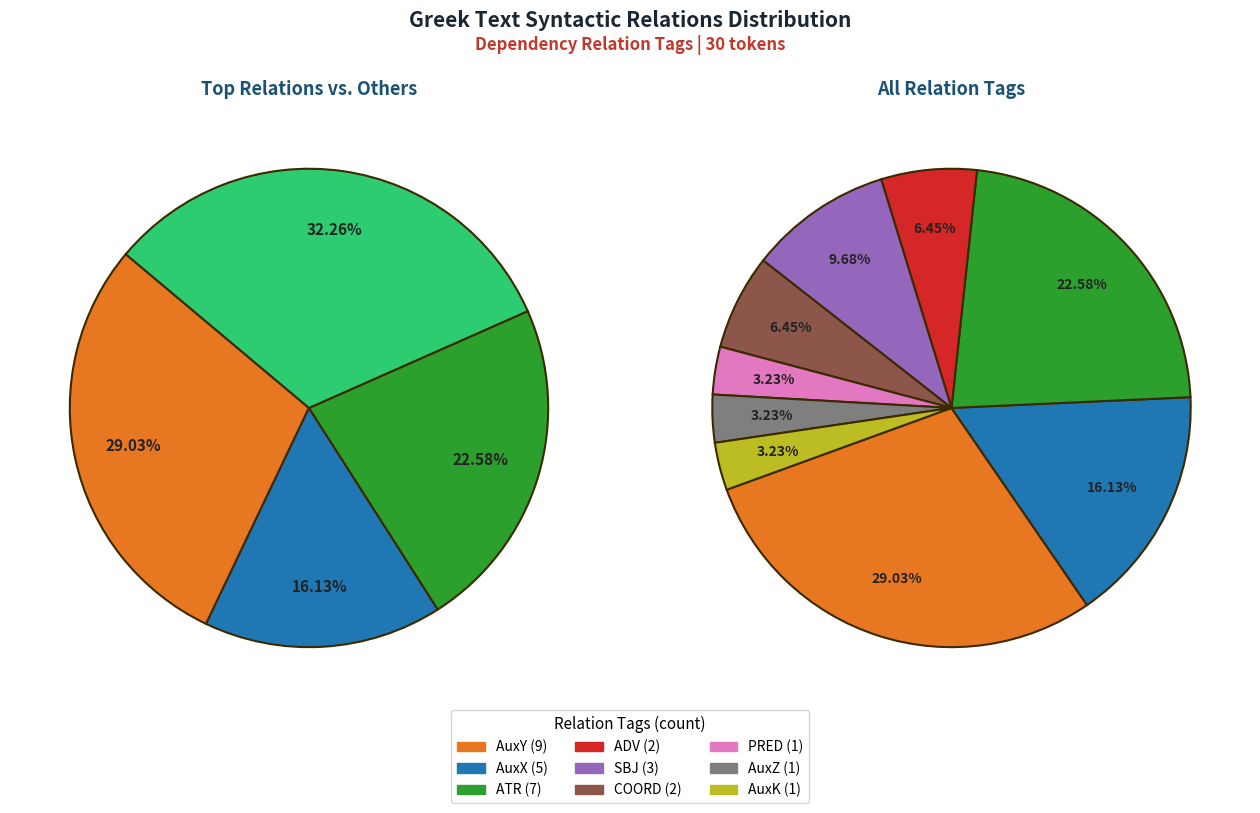

How many slices are in this pie chart?

9